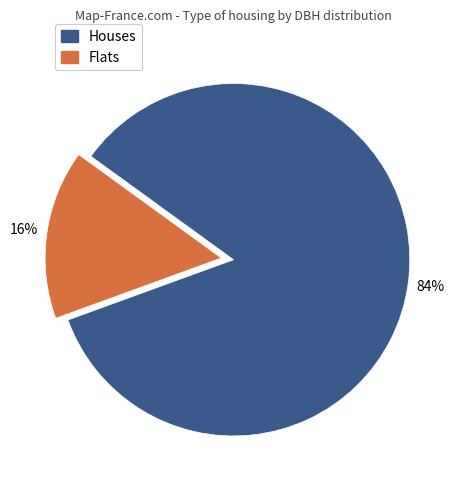

To the nearest percent, what is the average slice percentage?

50%